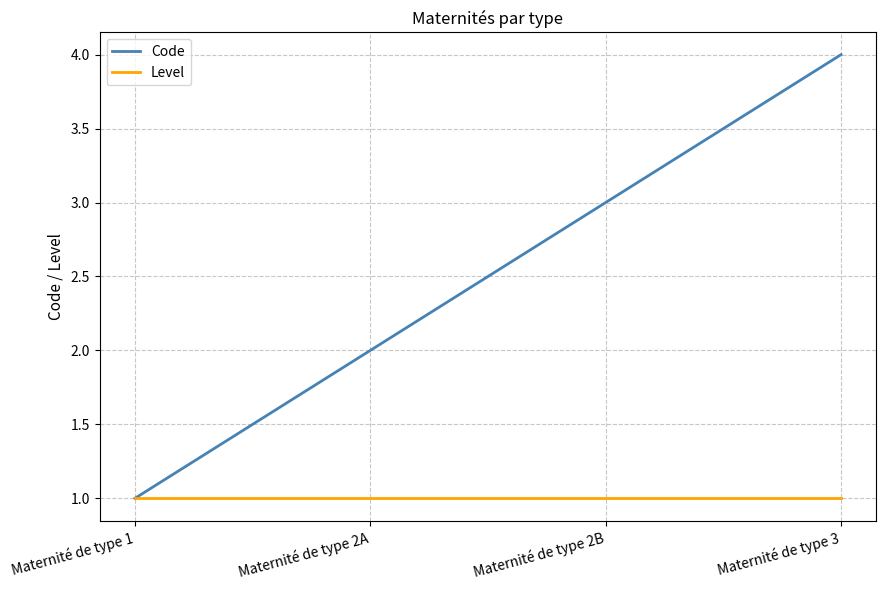

Is this an area chart (filled region under the line)?

No